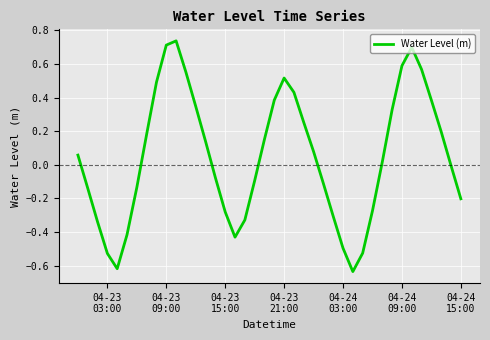

What is the difference between the maximum and minimum values?

1.4